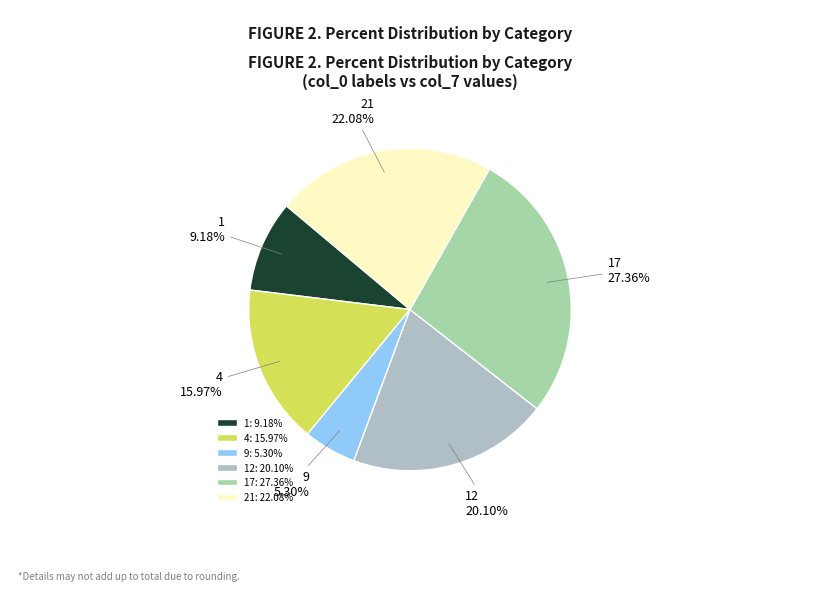

Rank the categories by value from lowest to highest.

9, 1, 4, 12, 21, 17